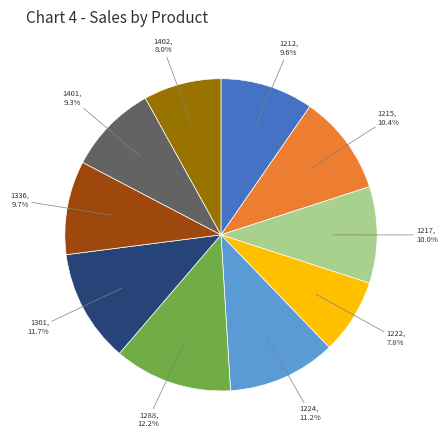

Is there any slice that represents more than half of the pie?

No